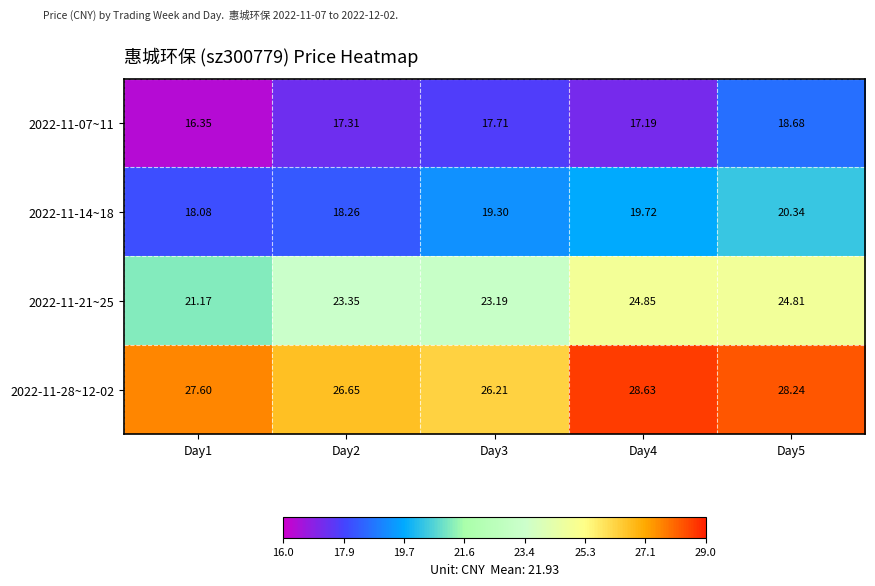

Is the value of 2022-11-21~25 at Day4 greater than the value of 2022-11-07~11 at Day1?

Yes